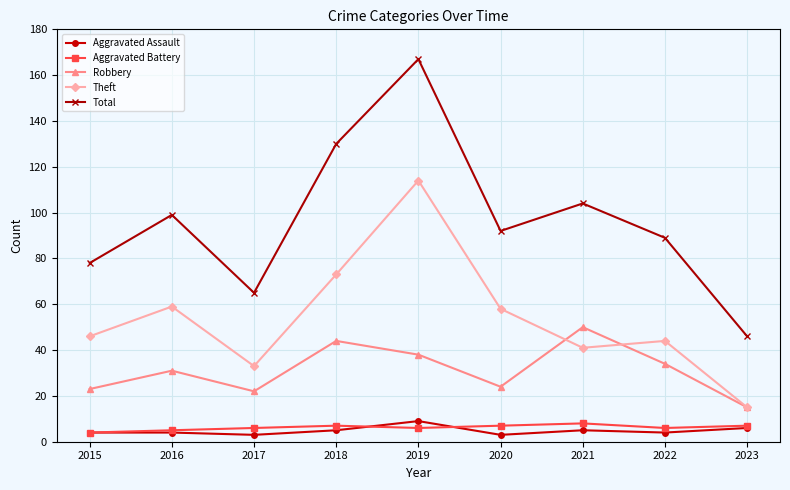

What are all the series names shown in the legend?

Aggravated Assault, Aggravated Battery, Robbery, Theft, Total